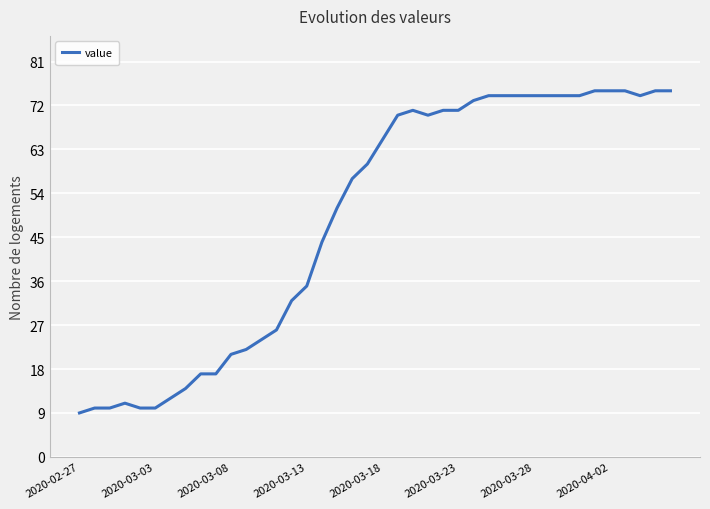

What is the sum of all values?

1950